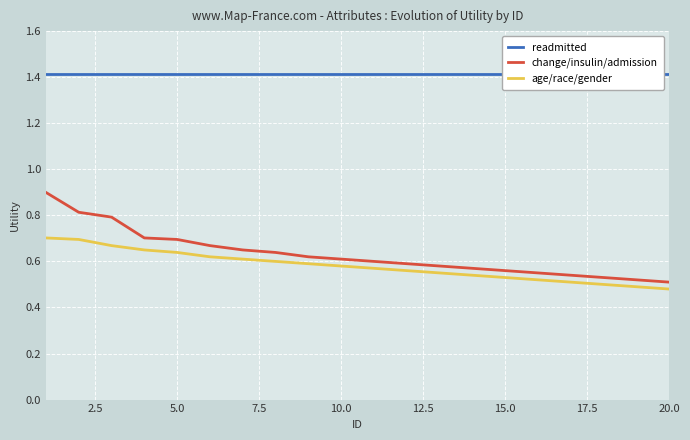

How many lines are shown in the chart?

3